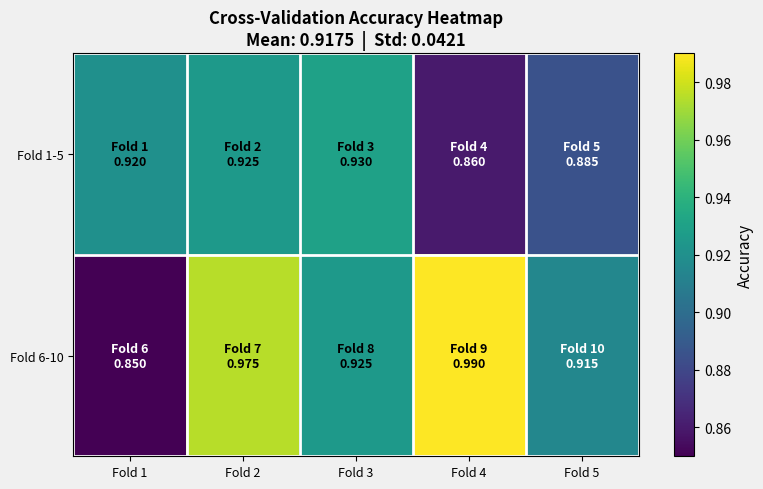

What is the greatest value displayed?

1.0